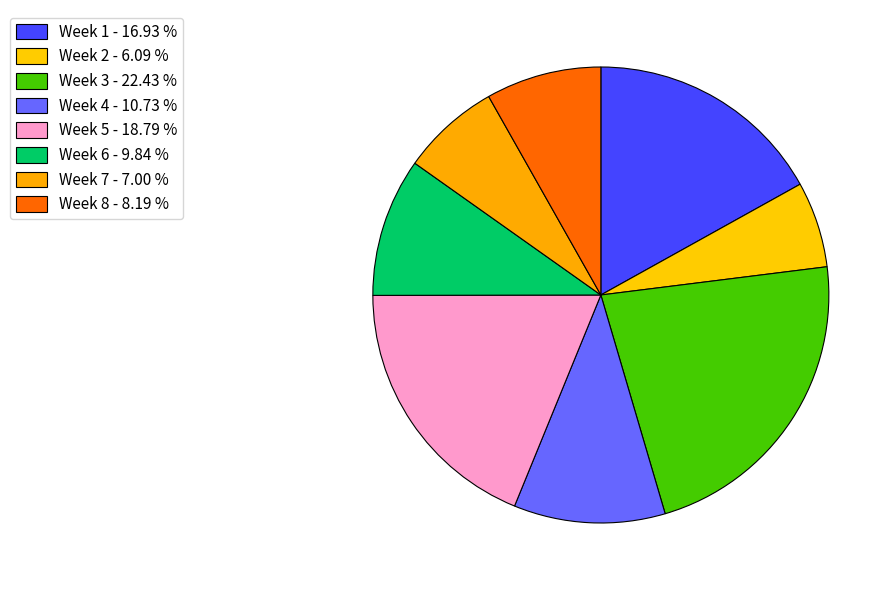

How many slices are in this pie chart?

8